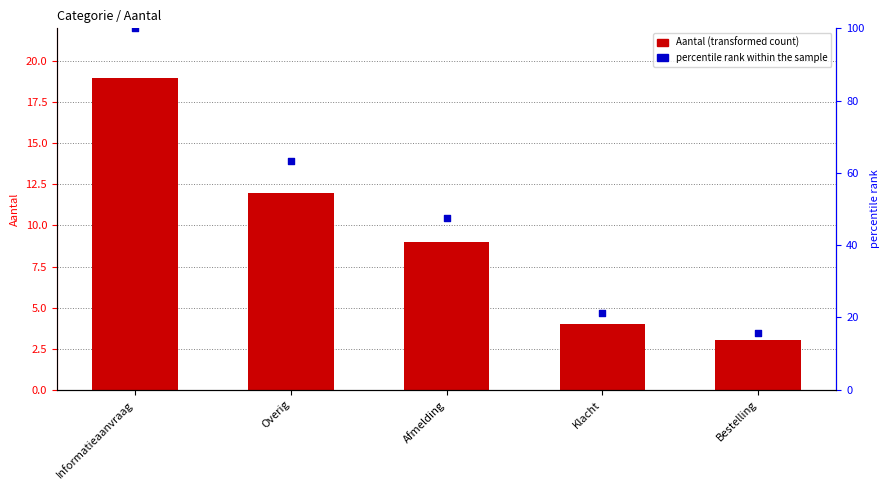

Which series reaches the maximum Y coordinate?

percentile rank within the sample